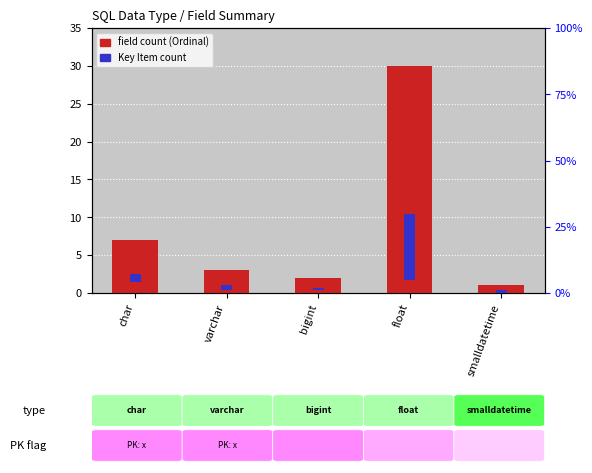

What is the difference between the second highest and minimum values in the field count (Ordinal) series?

6